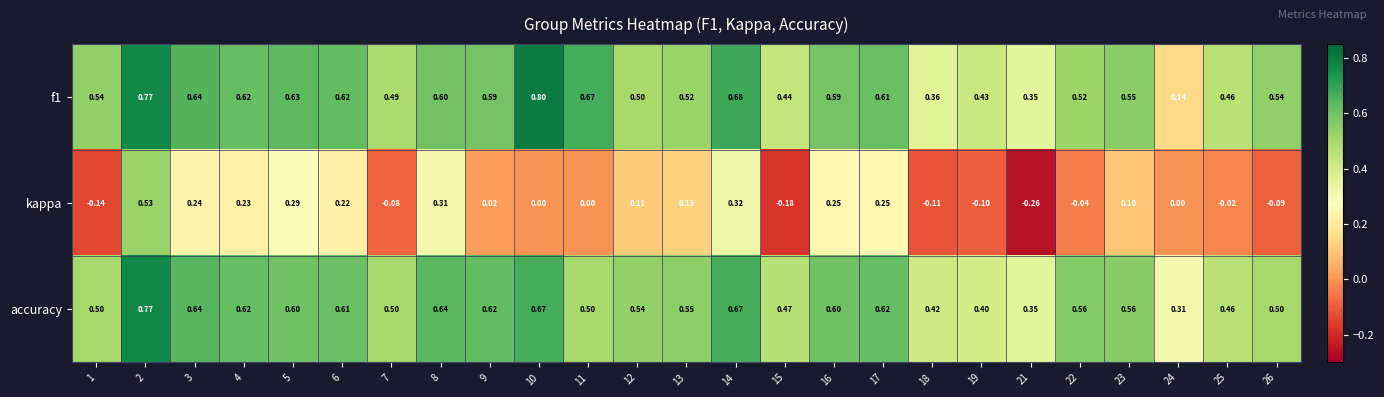

Which series has the largest range (max minus min)?

kappa